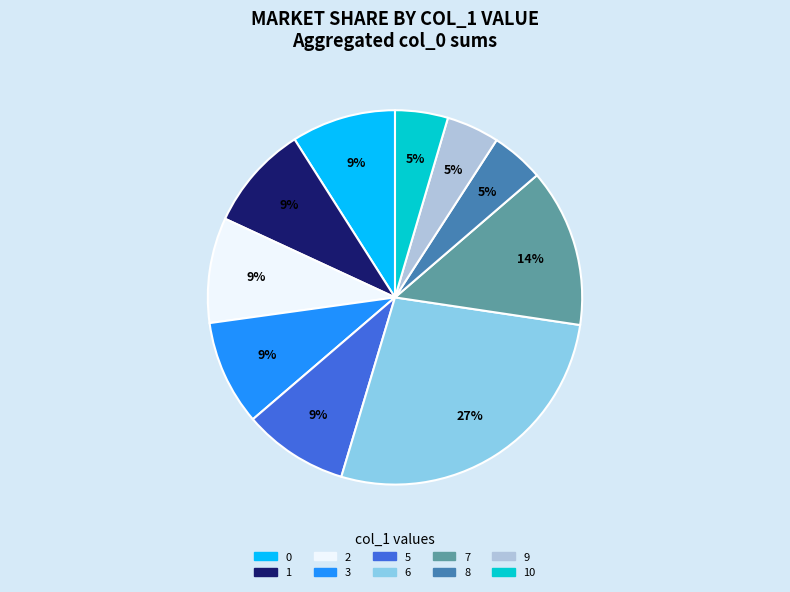

Is there any slice that represents more than half of the pie?

No